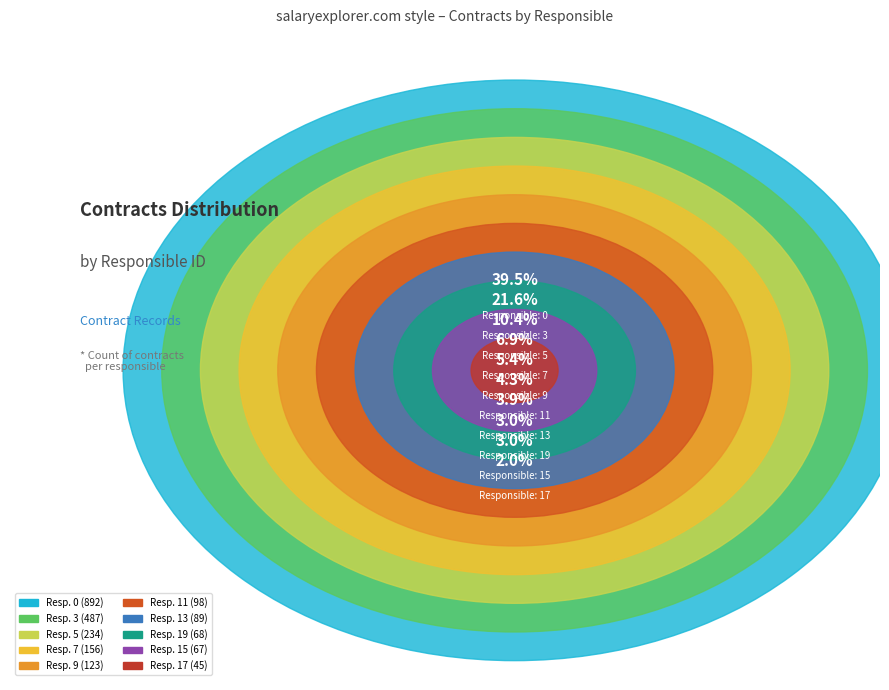

How much of the chart is everything except 17?

98.0%